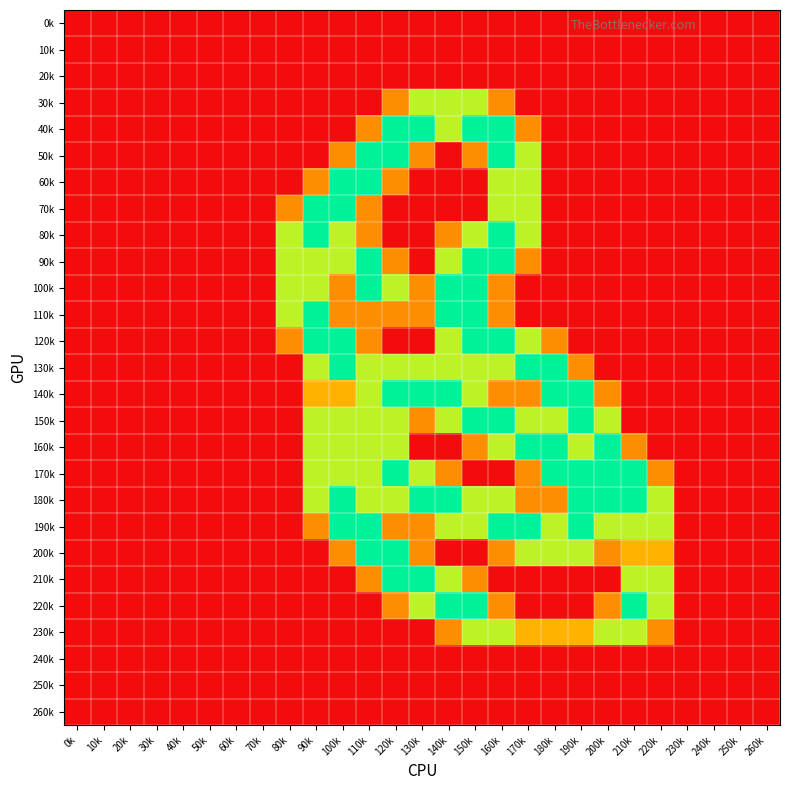

At how many categories does at least one series exceed 0?

15